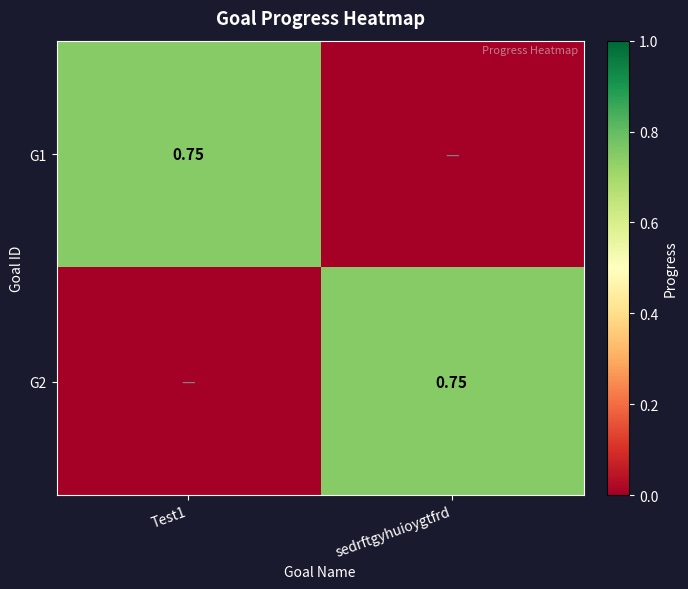

Is it true that G2 equals 0.4 at sedrftgyhuioygtfrd?

False